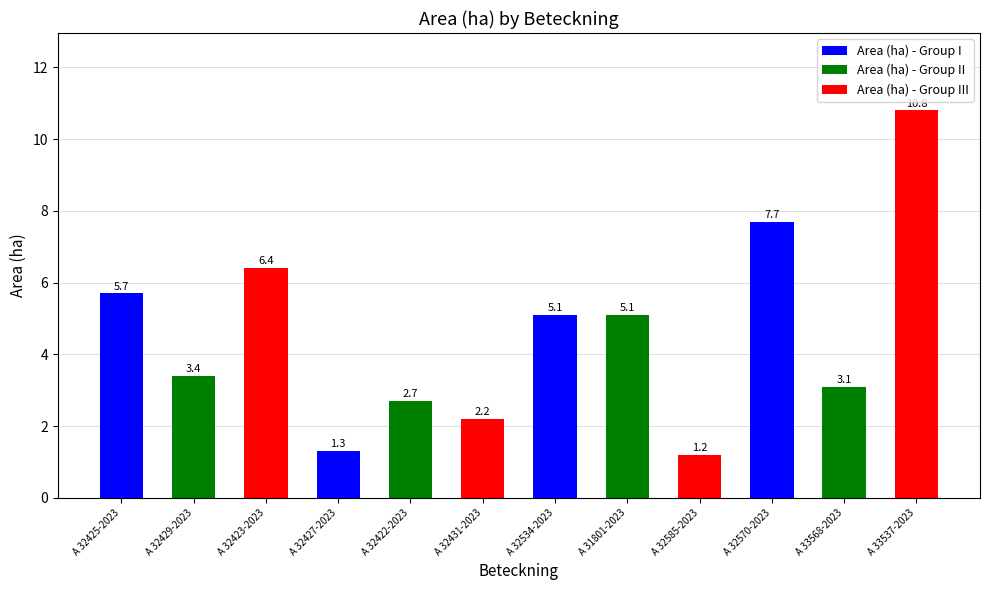

Is it true that Area (ha) equals 3.2 at A 31801-2023?

False